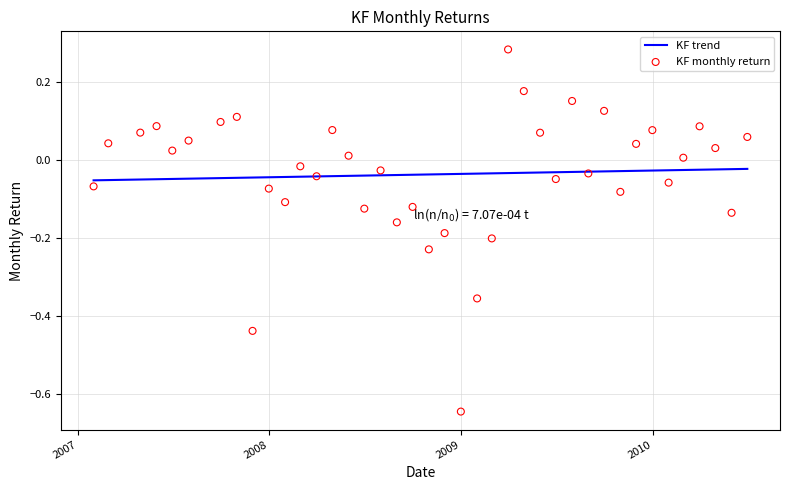

Which series has the largest total across all categories?

KF trend